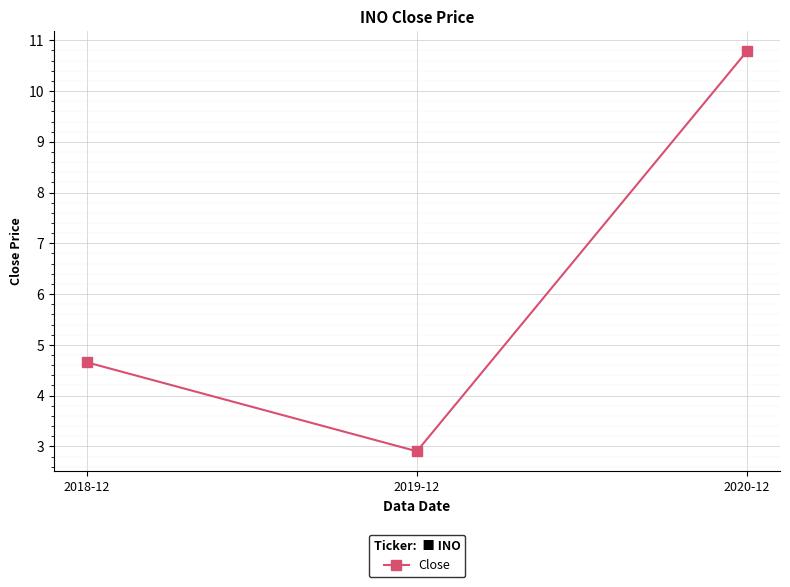

The chart shows a value of 2.9 at 2019-12. True or false?

True